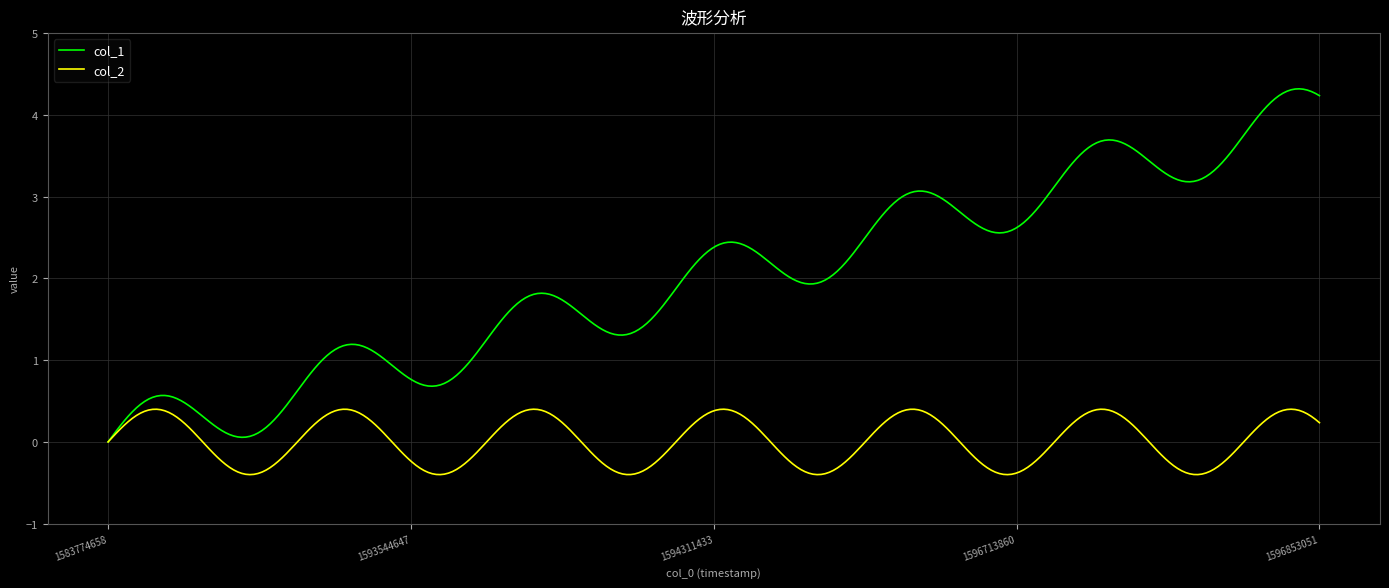

List the series in order of their overall mean, lowest first.

col_2, col_1